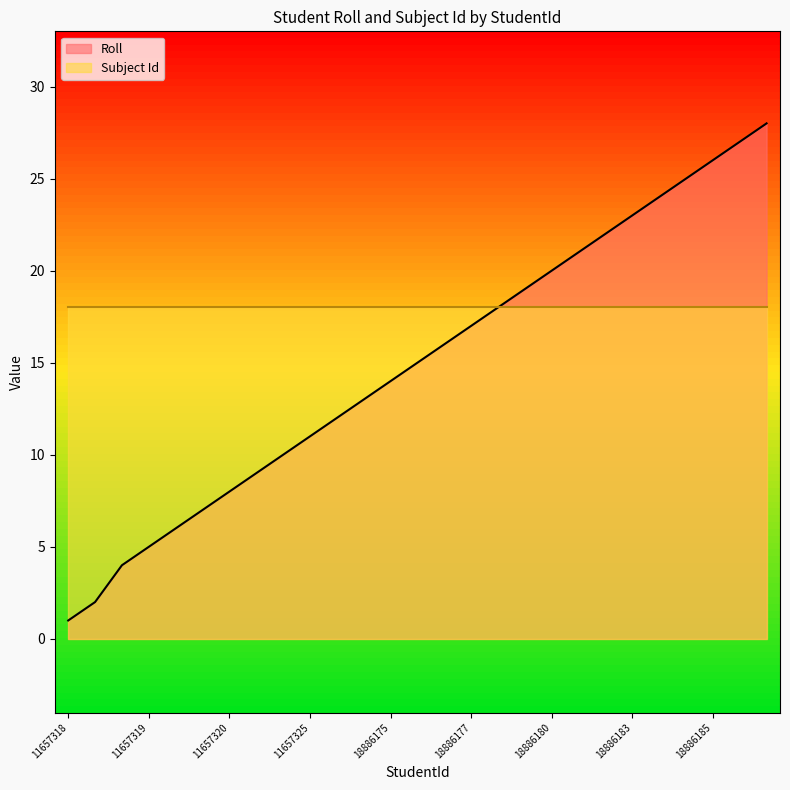

What position from the left is 18886183?

22